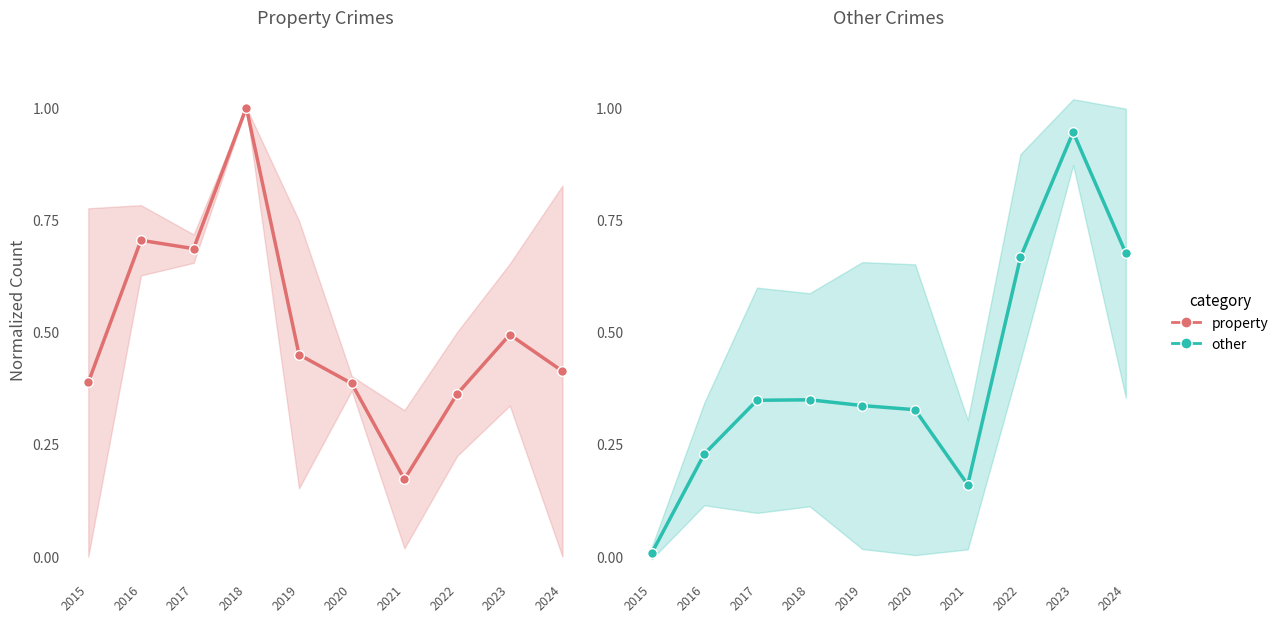

At which category does other reach its first local valley?

2021